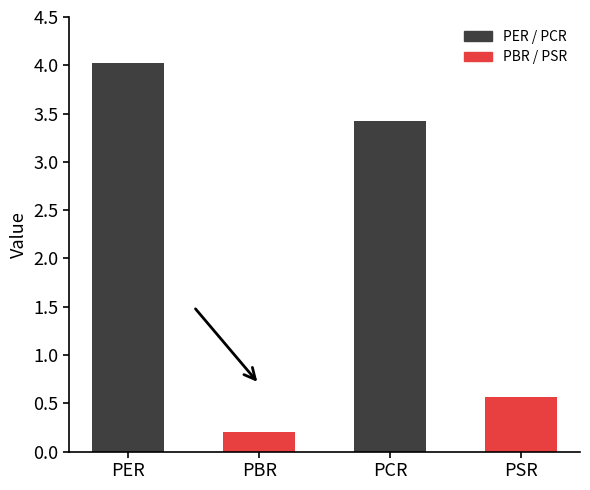

Reading right to left, list all the values displayed in this chart.

PSR=0.6	PCR=3.4	PBR=0.2	PER=4.0